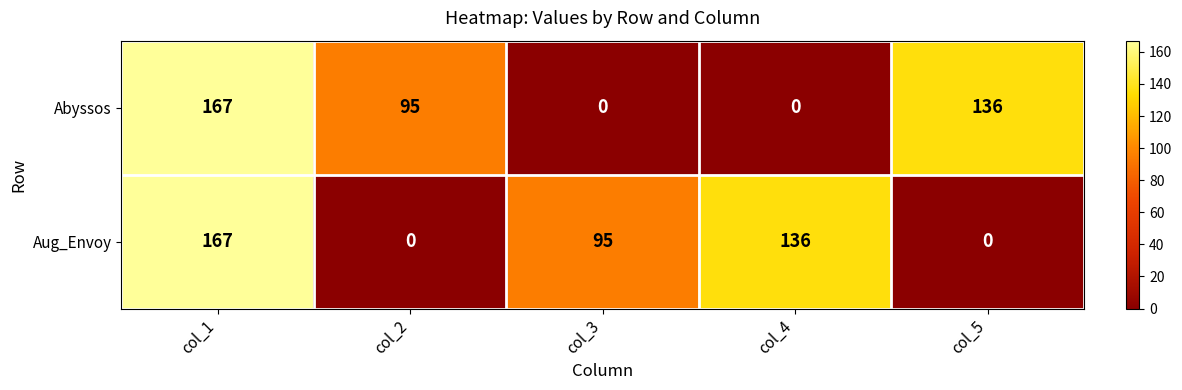

Which category has the highest value across all series?

col_1